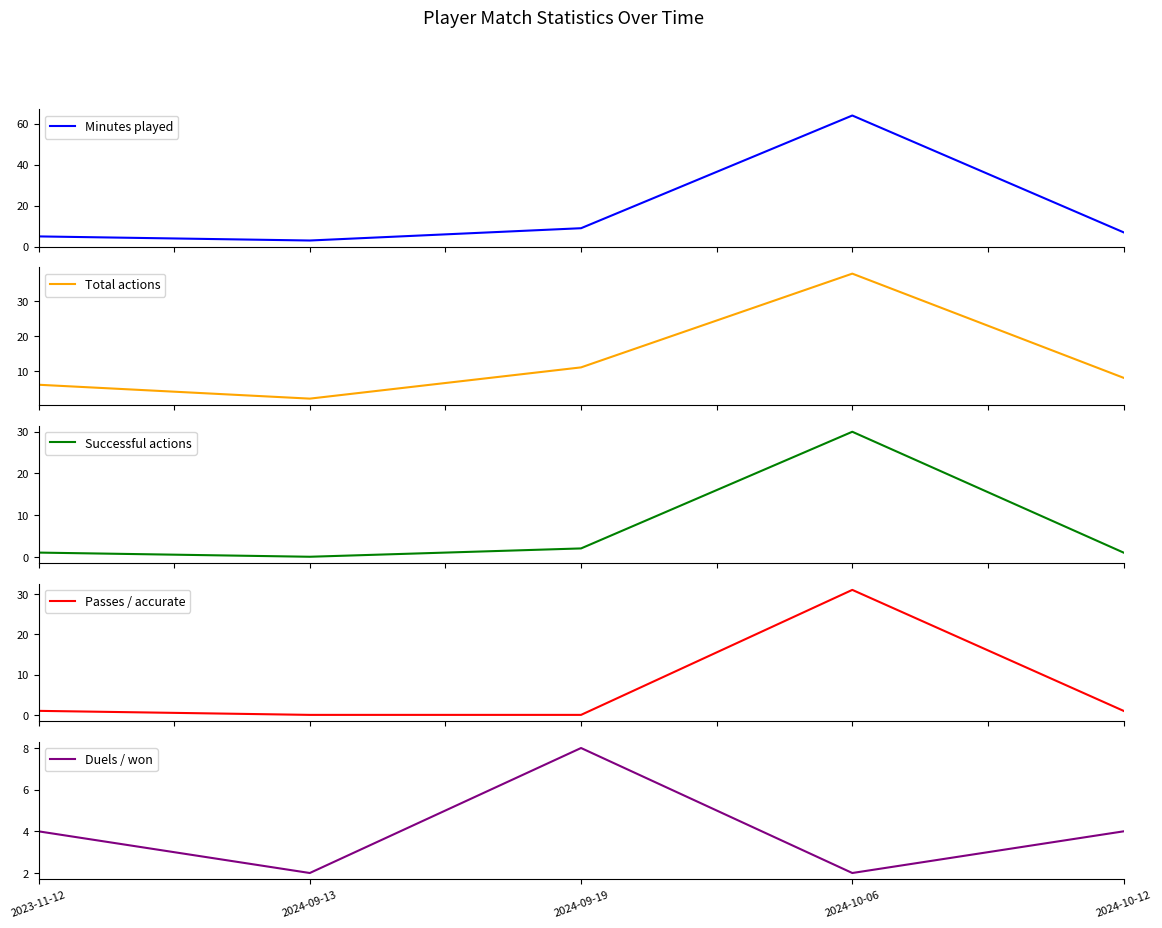

The value of Total actions at 2024-09-13 is 2. True or false?

True